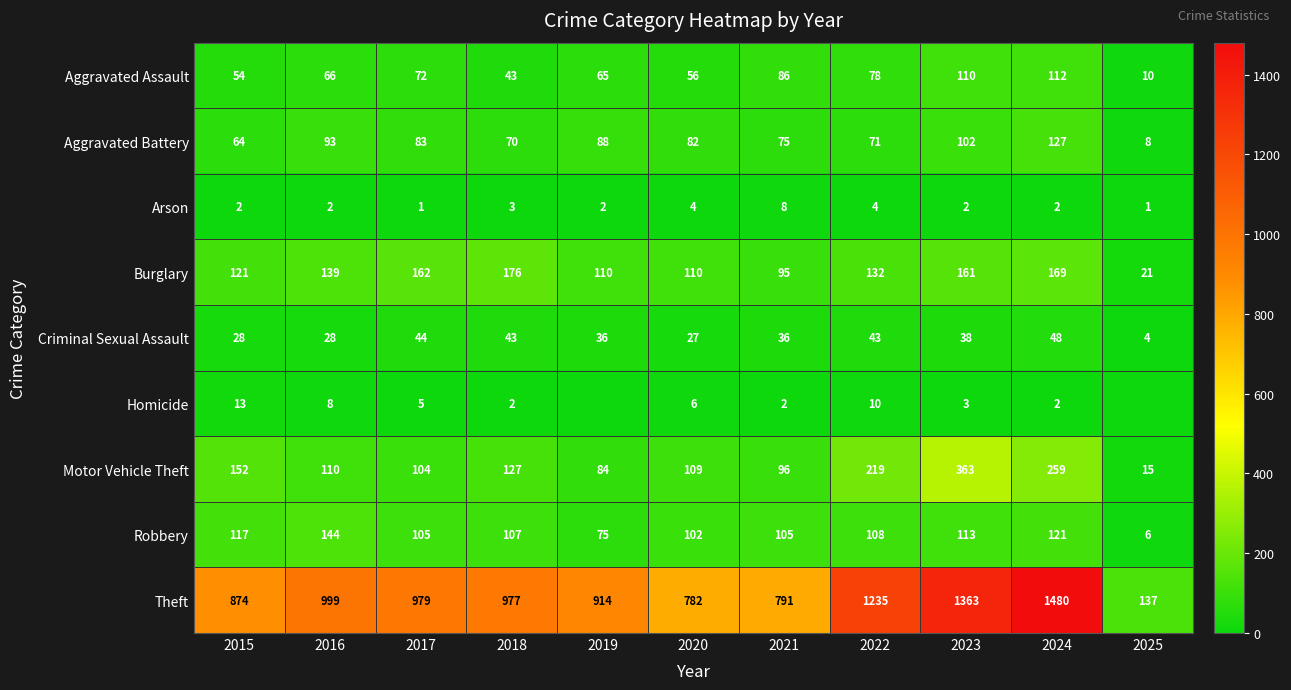

What is the total value across all series at 2020?

1278